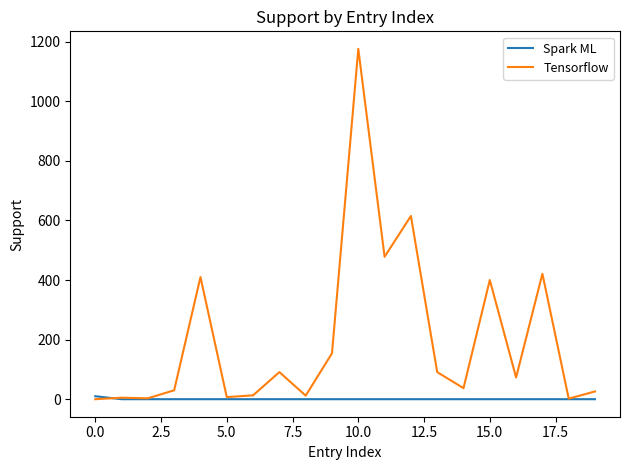

At how many categories does at least one series exceed 556?

2